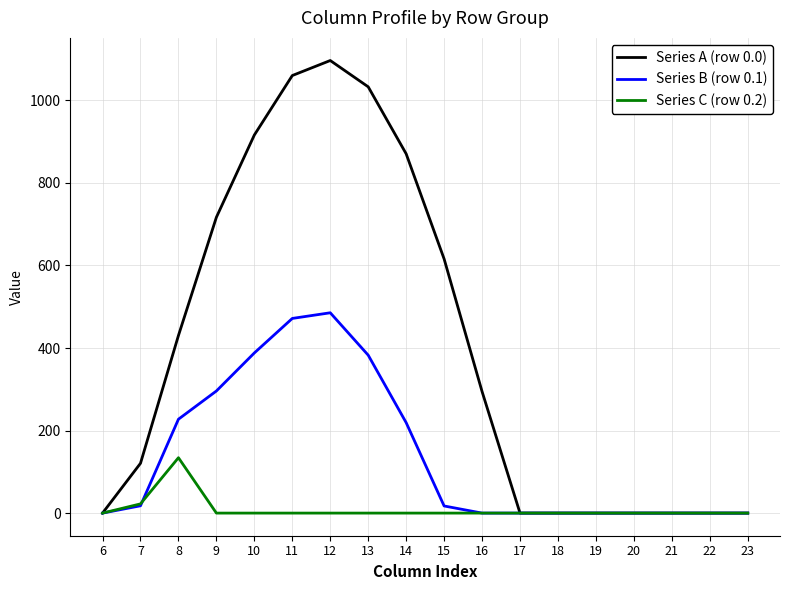

At which label does Series B (row 0.1) first exceed 17?

7